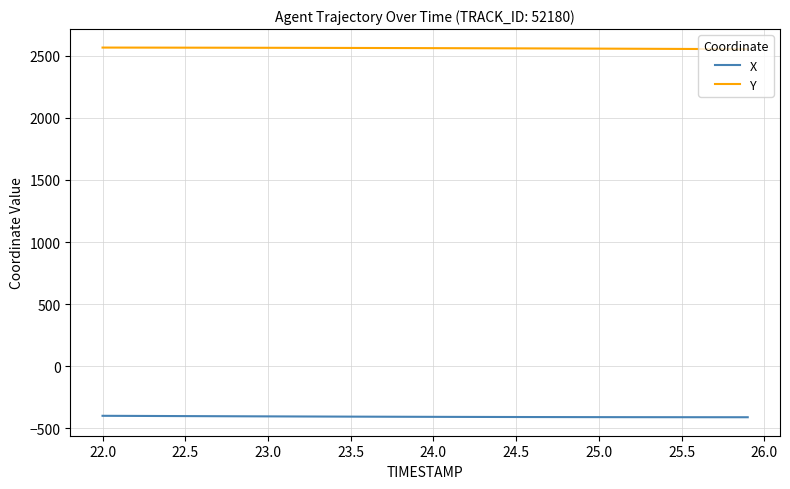

Does the chart have visible grid lines?

Yes